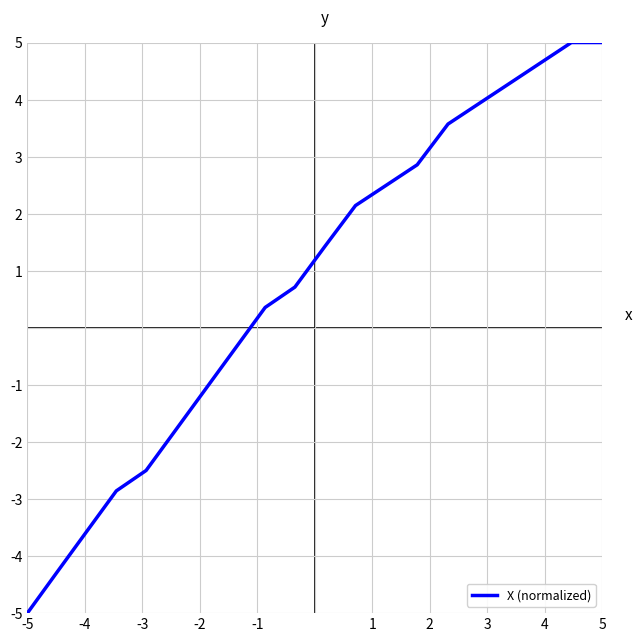

What is the difference between the maximum and minimum values?

10.0